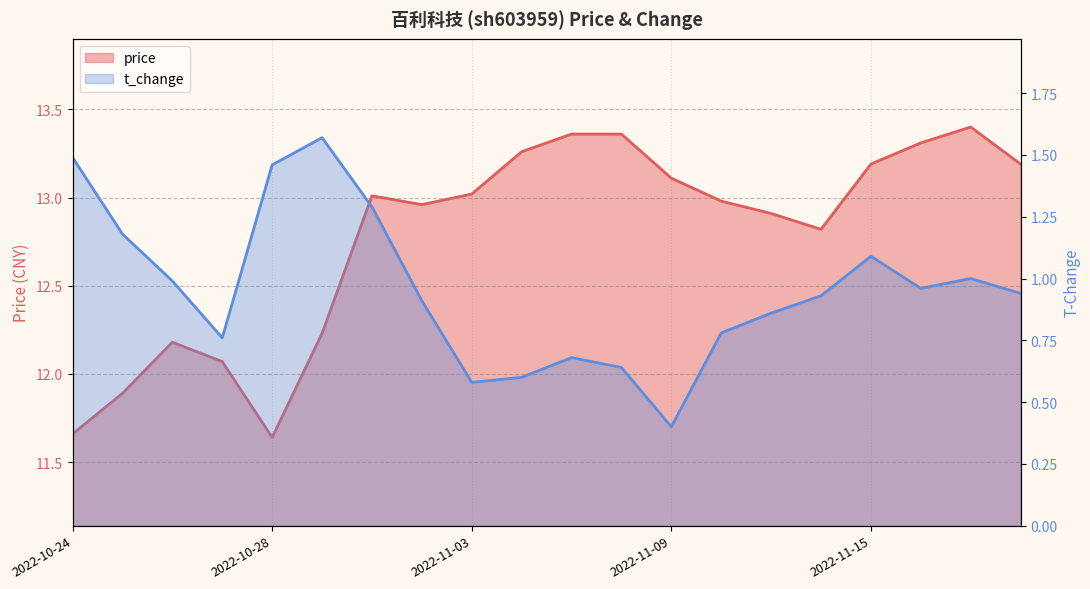

Rank the categories by t_change value from lowest to highest.

2022-11-09, 2022-11-03, 2022-11-04, 2022-11-08, 2022-11-07, 2022-10-27, 2022-11-10, 2022-11-11, 2022-11-02, 2022-11-14, 2022-11-18, 2022-11-16, 2022-10-26, 2022-11-17, 2022-11-15, 2022-10-25, 2022-11-01, 2022-10-28, 2022-10-24, 2022-10-31